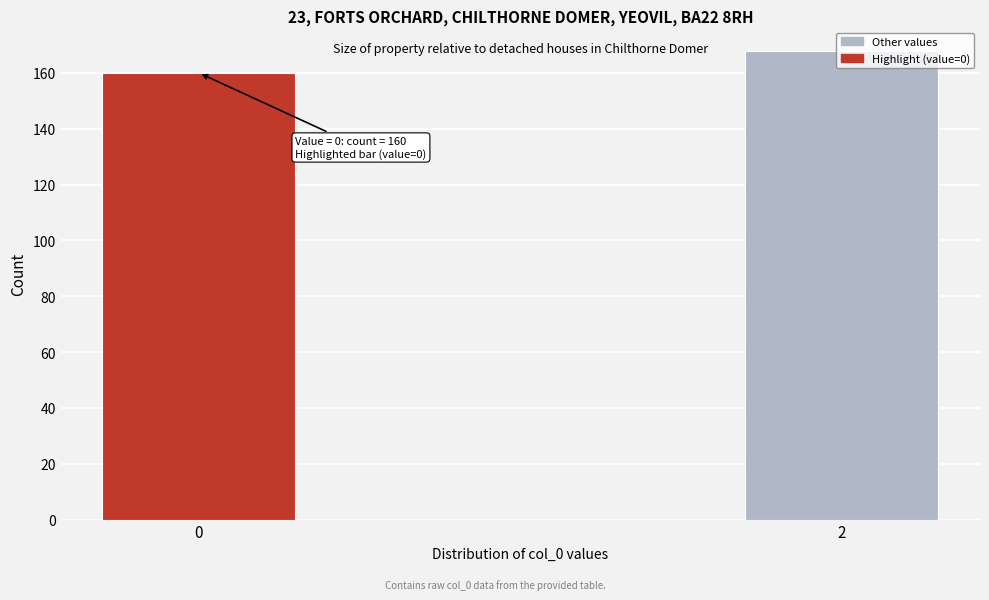

What is the difference between the values at 0 and 2?

8